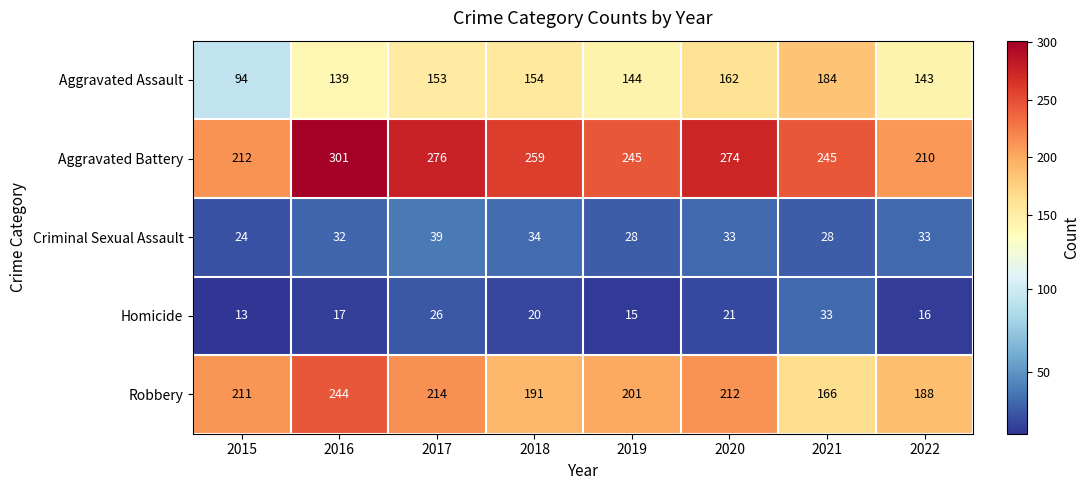

Which series has the largest range (max minus min)?

Aggravated Battery